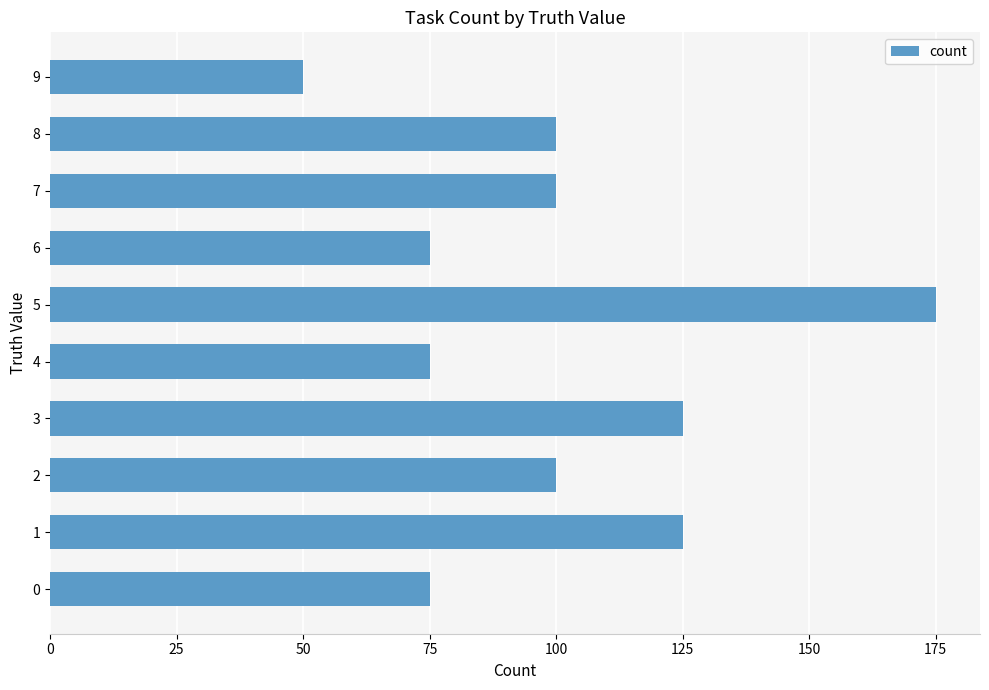

True or false: the data shows 75 at 0.

True